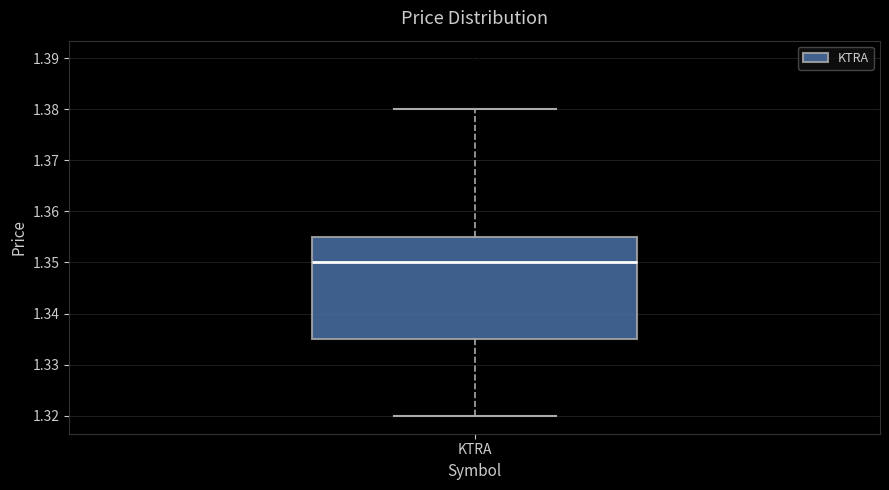

Read this box plot against the y-axis: the position of the median line, the range covered by the box, and the ends of both whiskers. The values are not printed on the chart, so give them approximately, as read against the axis.

median 1.350, box 1.335 to 1.355, whiskers 1.320 to 1.380